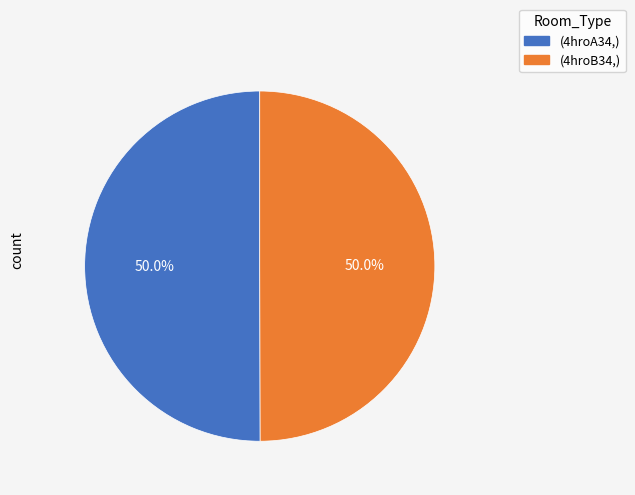

How many segments does this pie chart have?

2